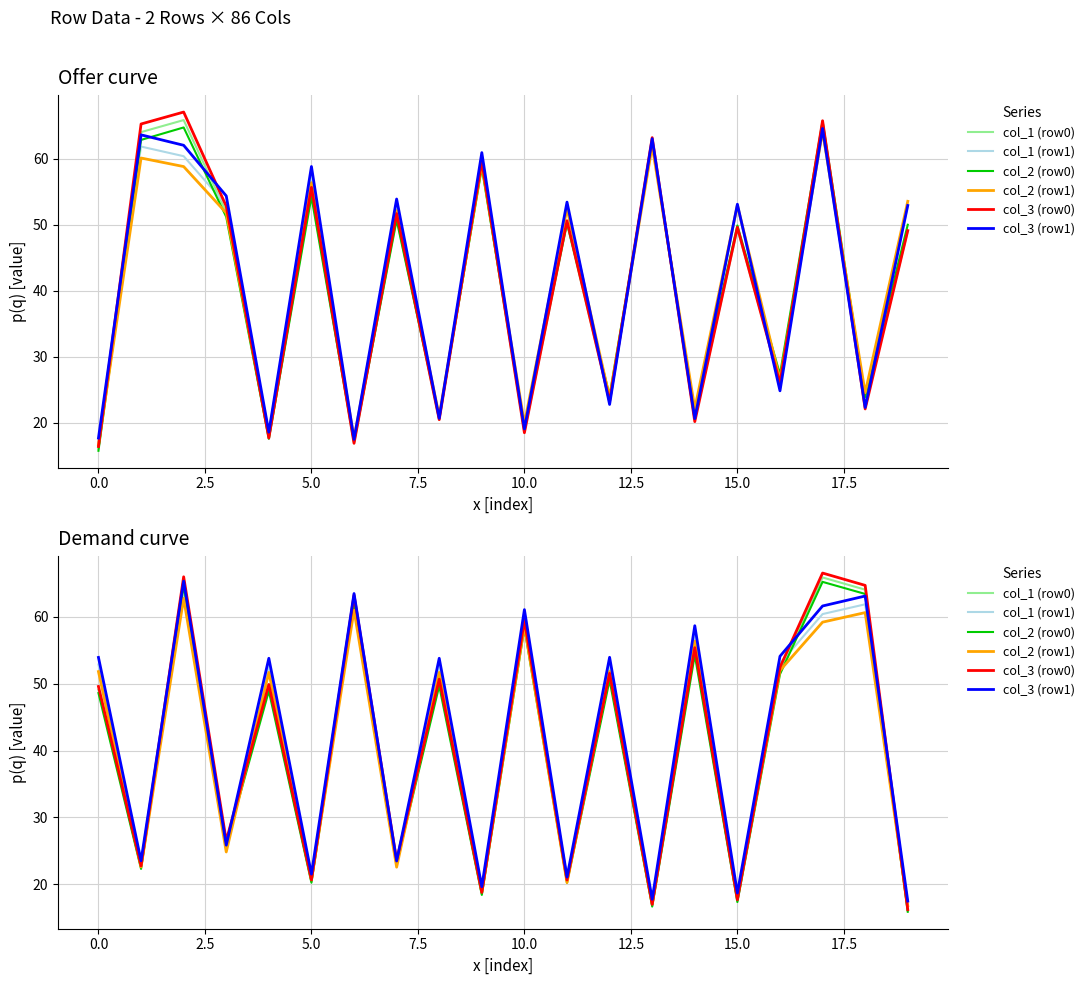

In col_3 (row0), how many points are higher than both neighbors (excluding endpoints)?

8